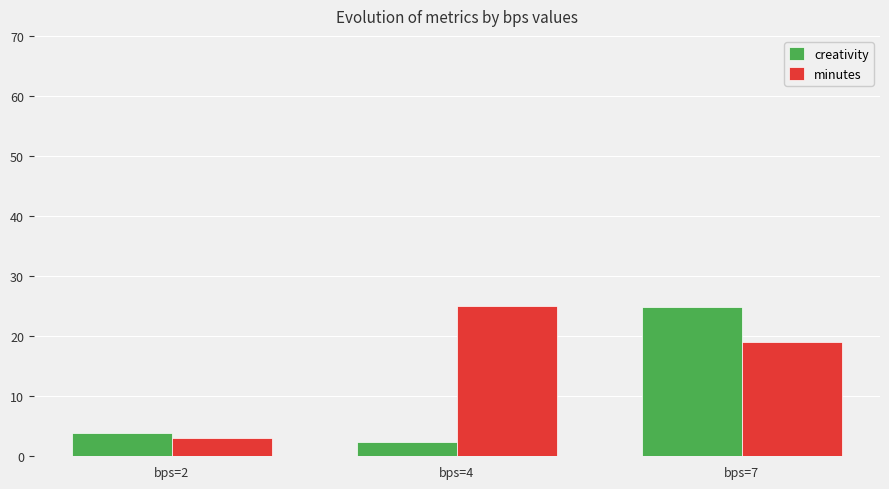

Reading left to right, extract all data points from this chart.

creativity: 3.8	2.3	24.8
minutes: 3.0	25.0	19.0